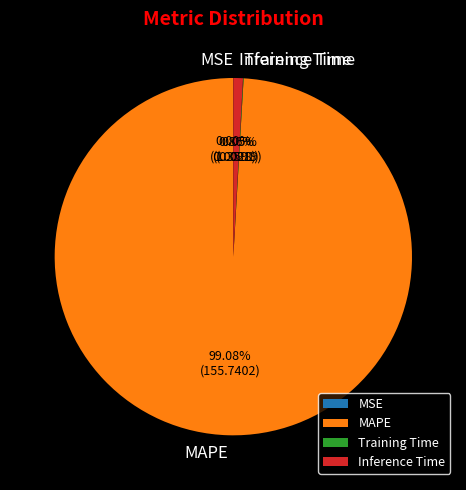

What portion of the pie excludes MAPE?

0.9%